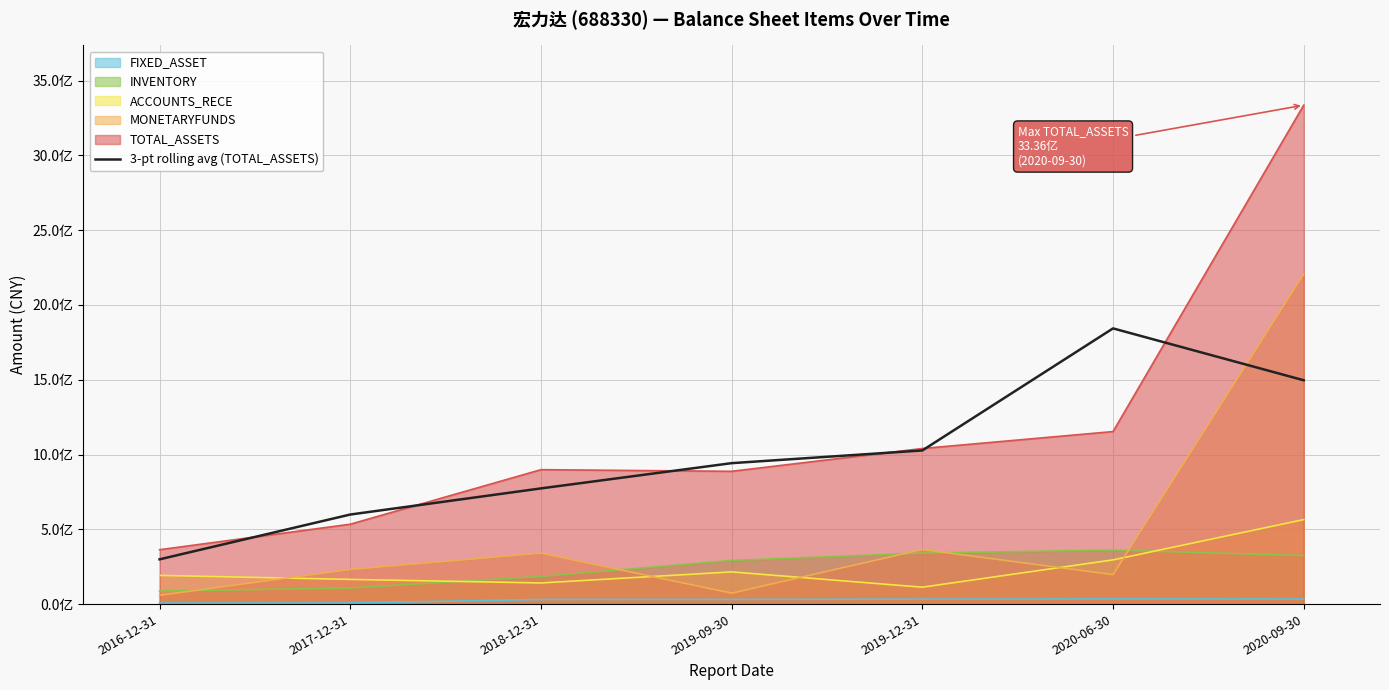

Reading right to left, transcribe all the data shown in this chart.

2020-09-30=1496372112.4	2020-06-30=1843146856.5	2019-12-31=1027144992.0	2019-09-30=942203972.4	2018-12-31=773429344.2	2017-12-31=598703327.6	2016-12-31=299165988.7